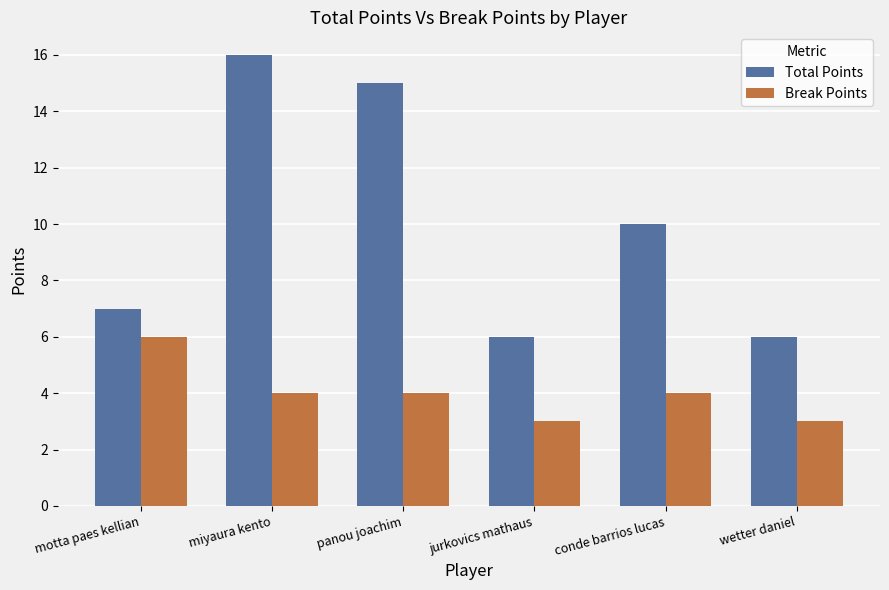

Count the Total Points values in the range 6 to 15.

5